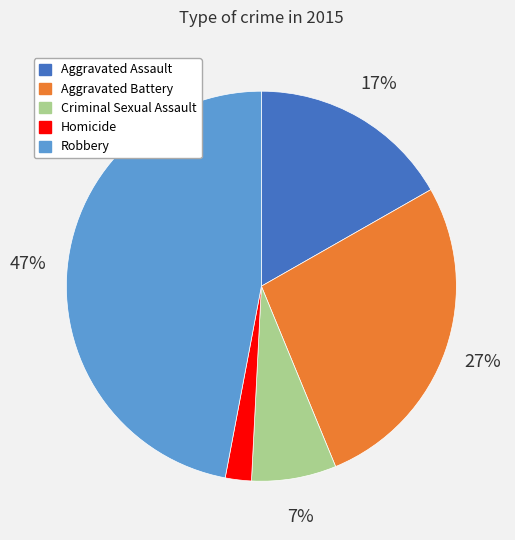

Between Homicide and Criminal Sexual Assault, which is larger?

Criminal Sexual Assault